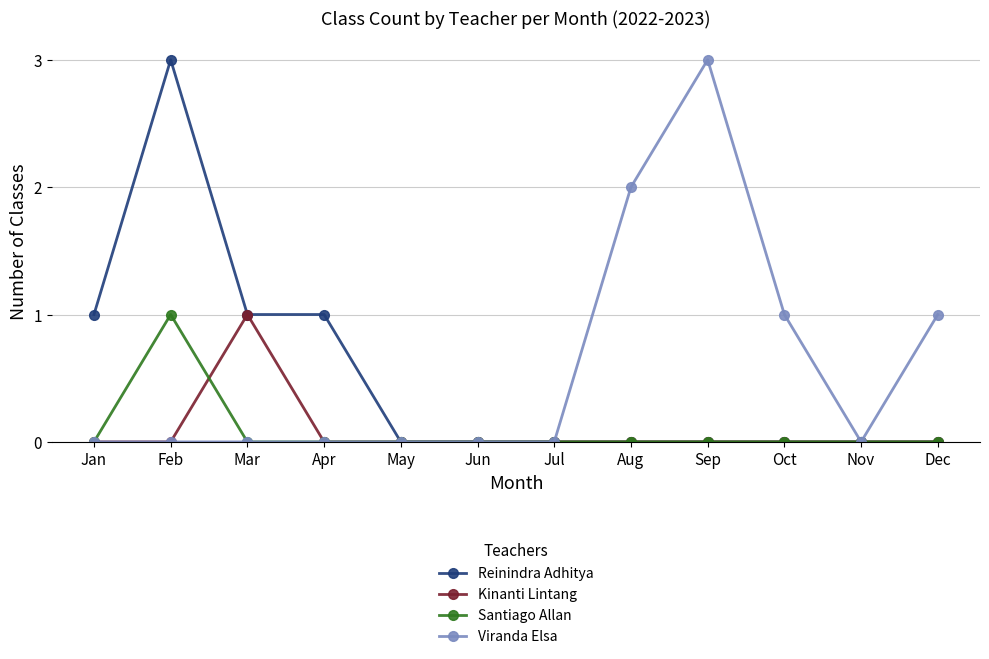

What is the highest value of the Reinindra Adhitya series?

3